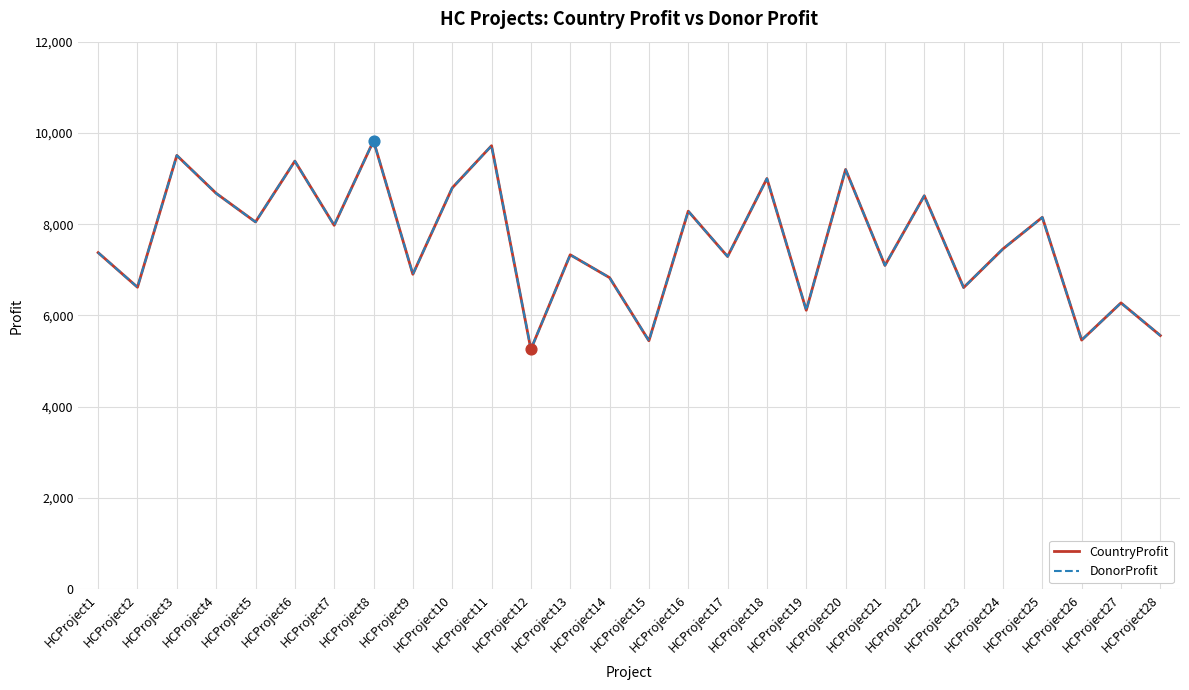

Is this an area chart (filled region under the line)?

No